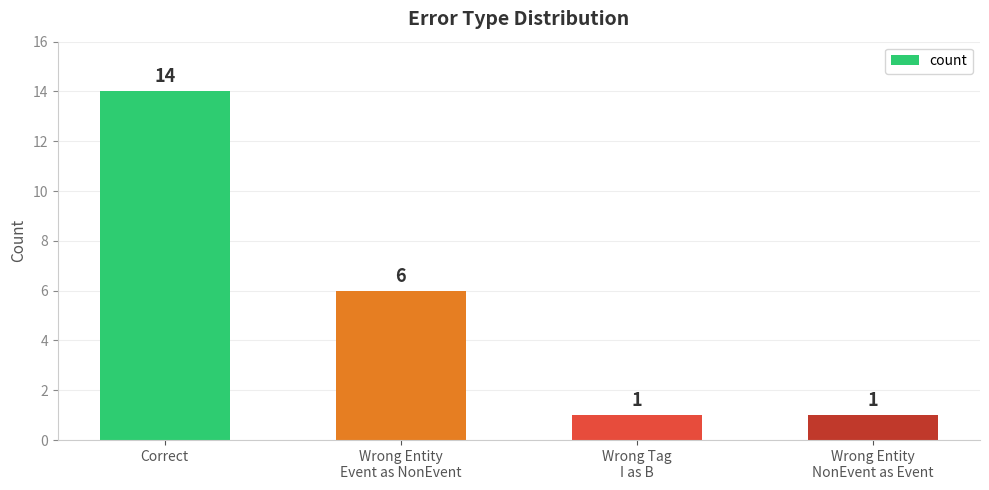

Which label corresponds to the largest value in the chart?

Correct